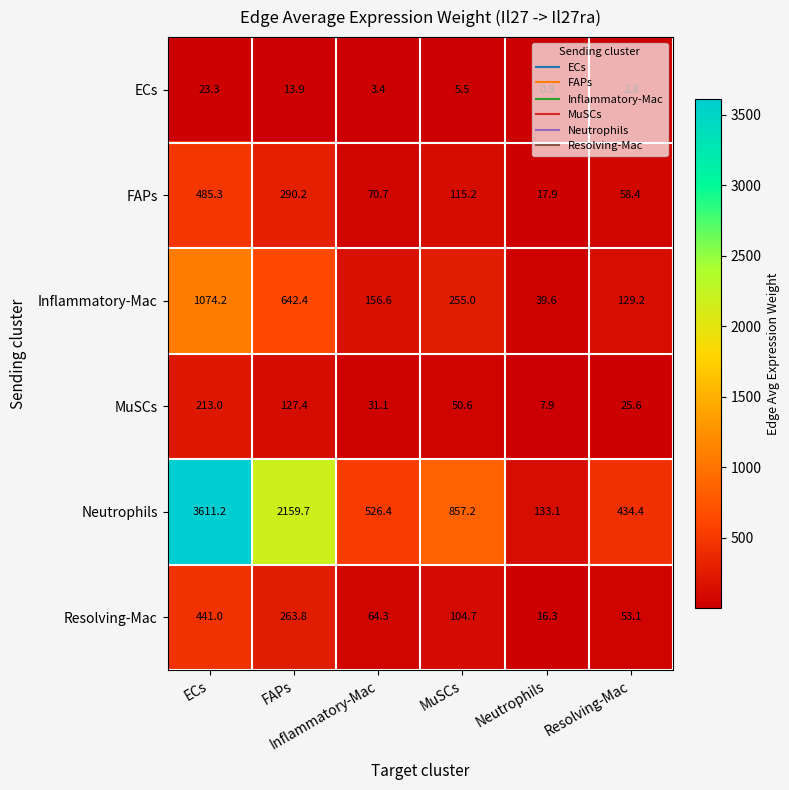

What is the minimum value shown in the chart?

0.9